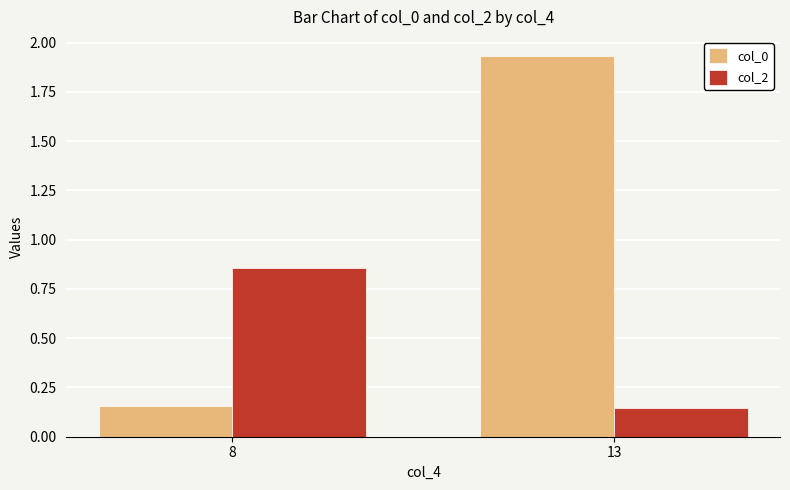

At which category is the sum across all series the highest?

13